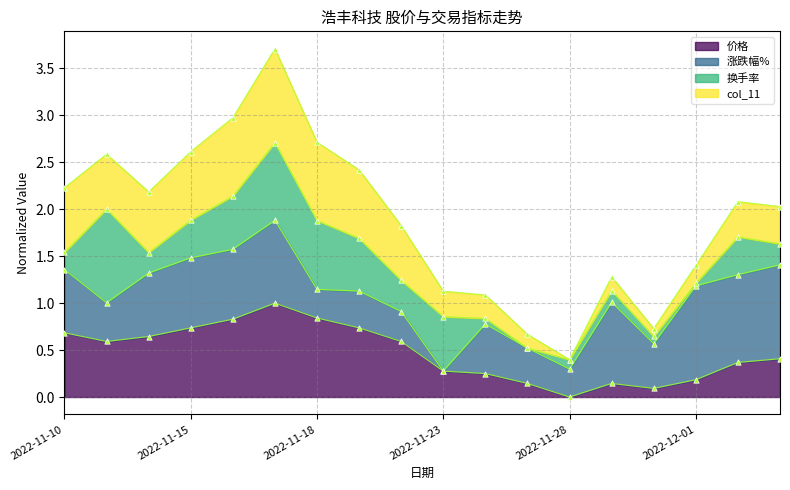

At which category is the sum across all series the highest?

2022-11-17